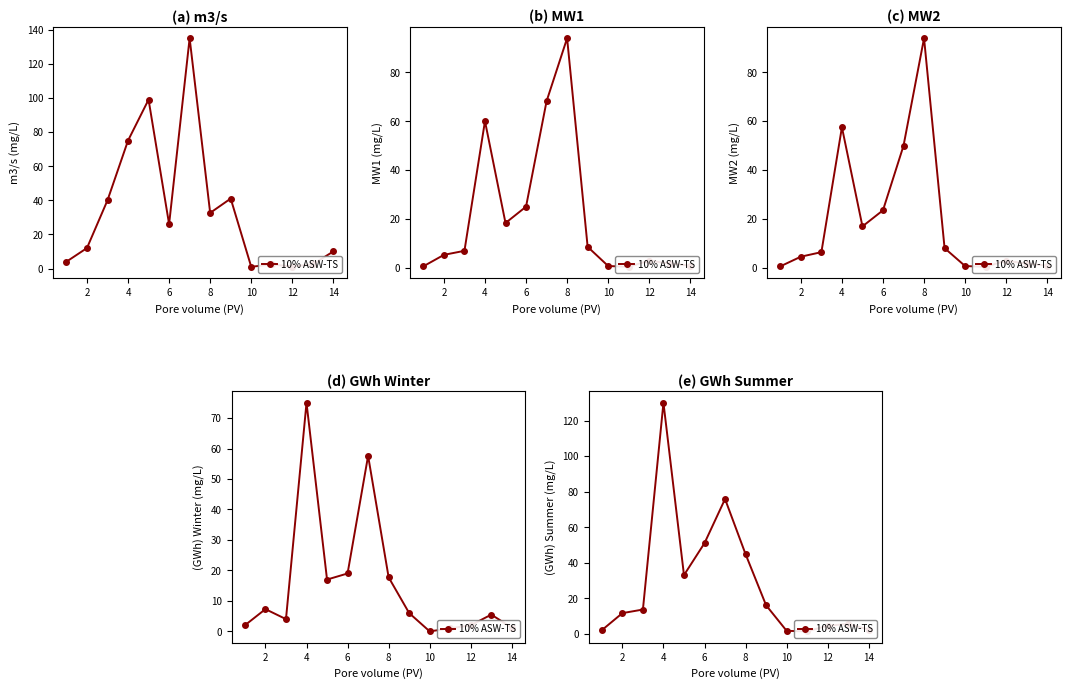

What is the difference between the second highest and minimum values?

74.5